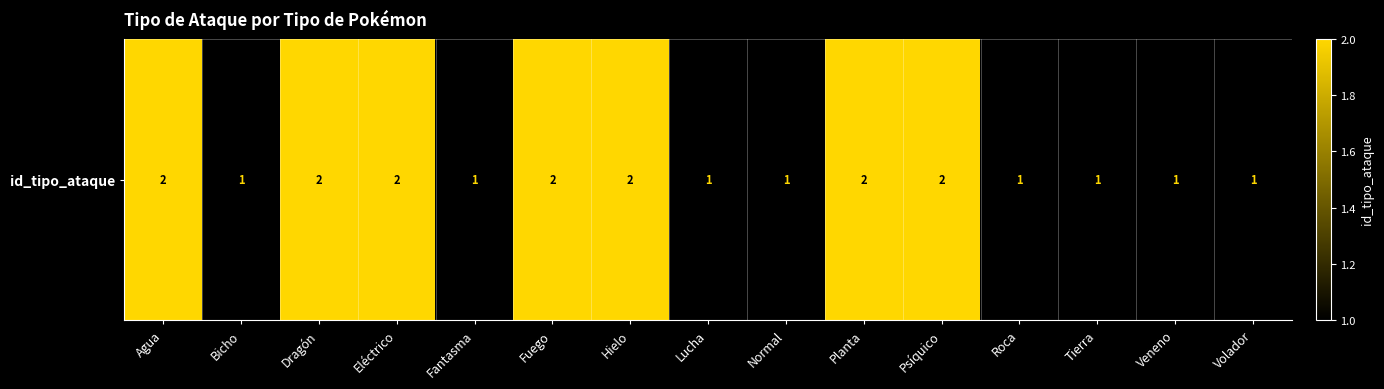

What is the change in value from Agua to Normal?

-1